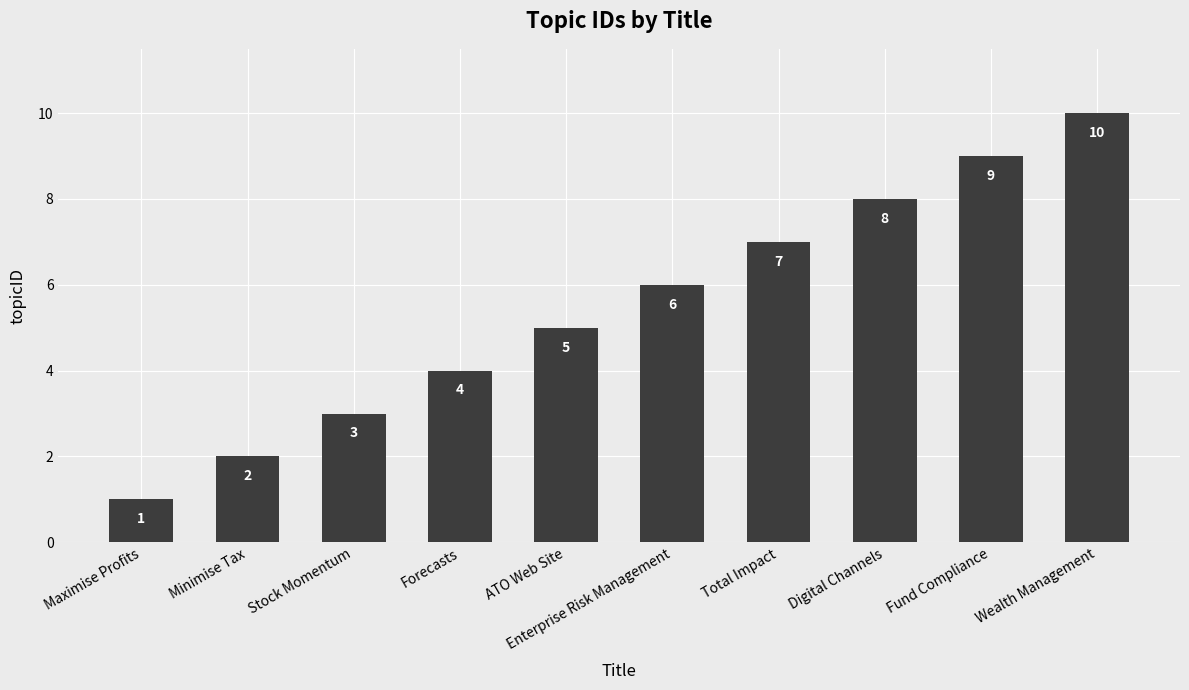

What is the difference between the values at Minimise Tax and Maximise Profits?

1